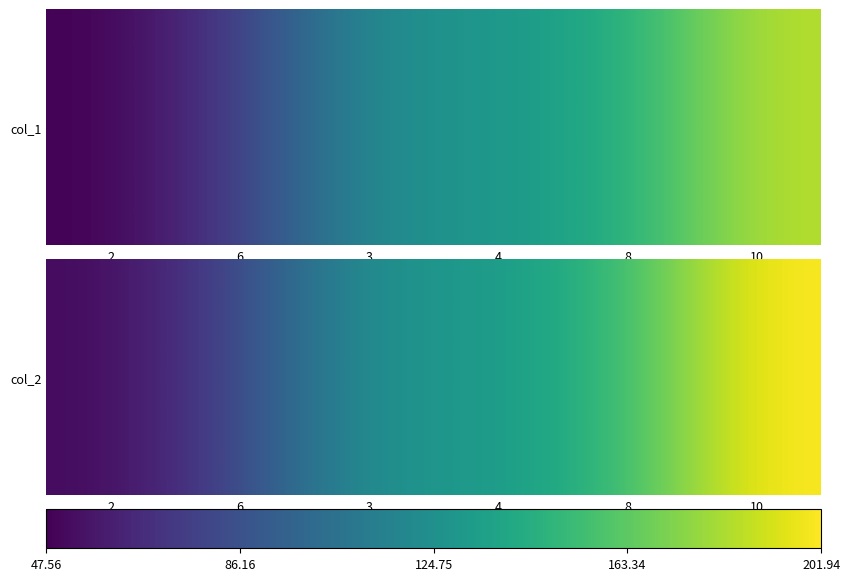

Where does the data first go above 130?

4